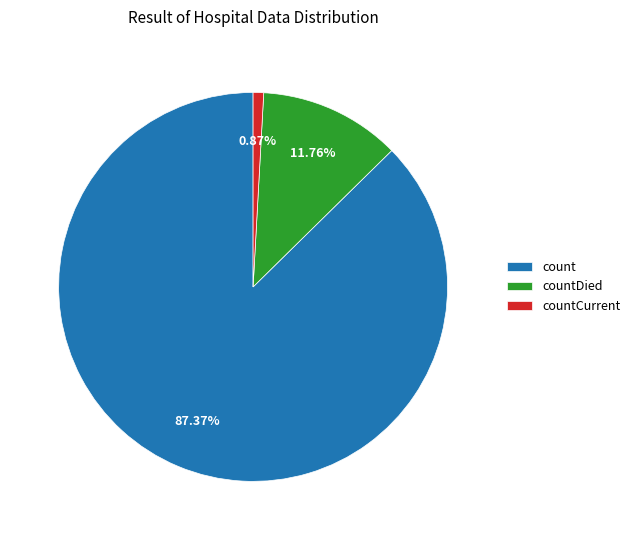

Rank the categories by value from highest to lowest.

count, countDied, countCurrent